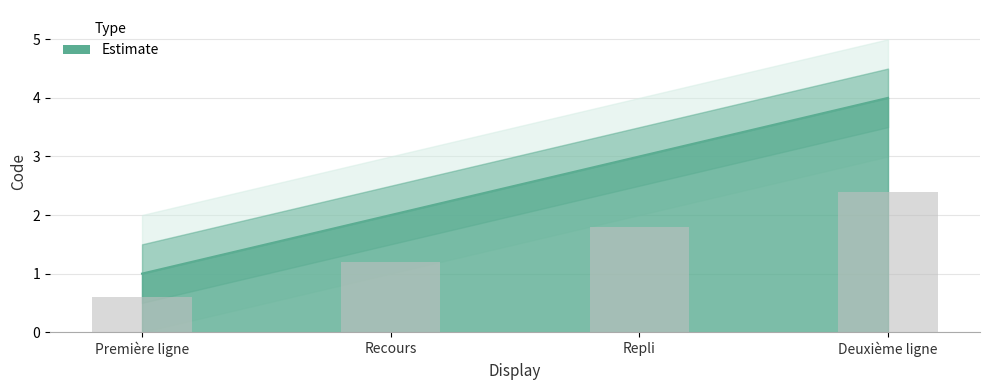

The chart shows a value of 0 at Première ligne. True or false?

False